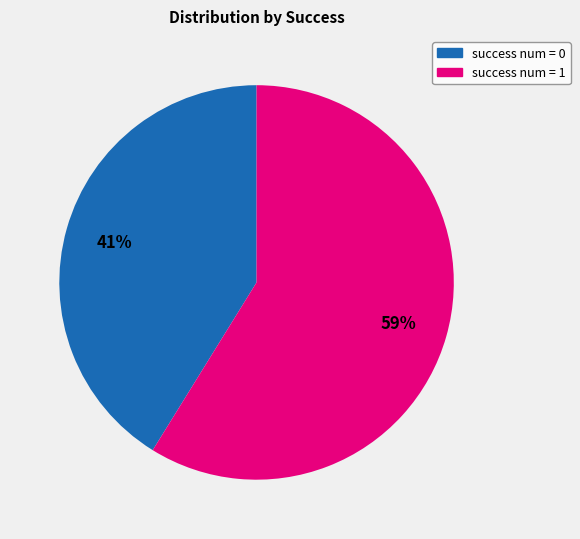

Does success num = 0 represent more than half of the total?

No